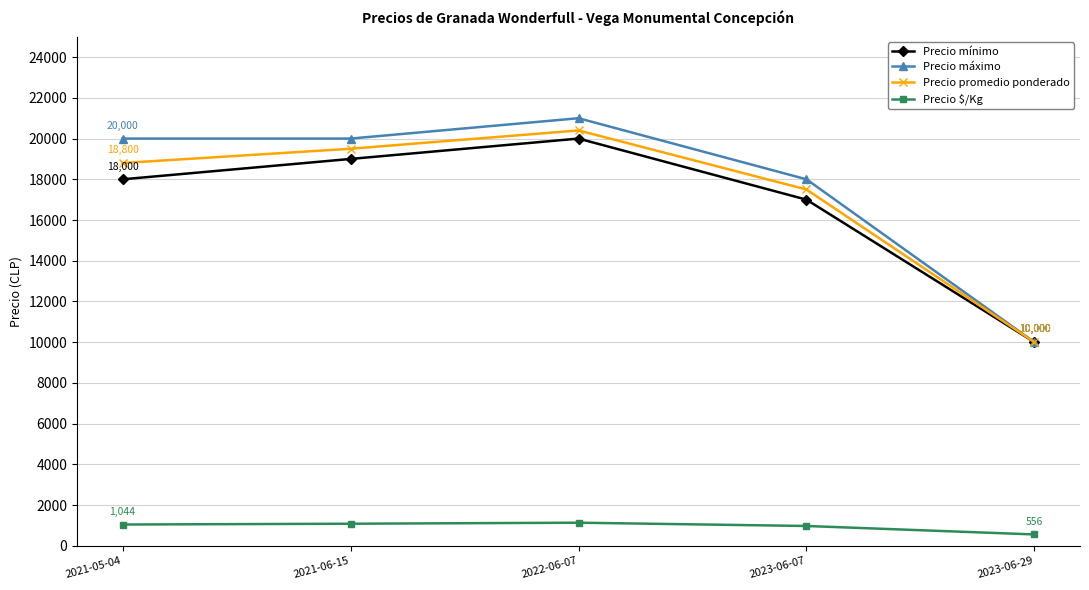

What is the total value across all series at 2023-06-29?

30556